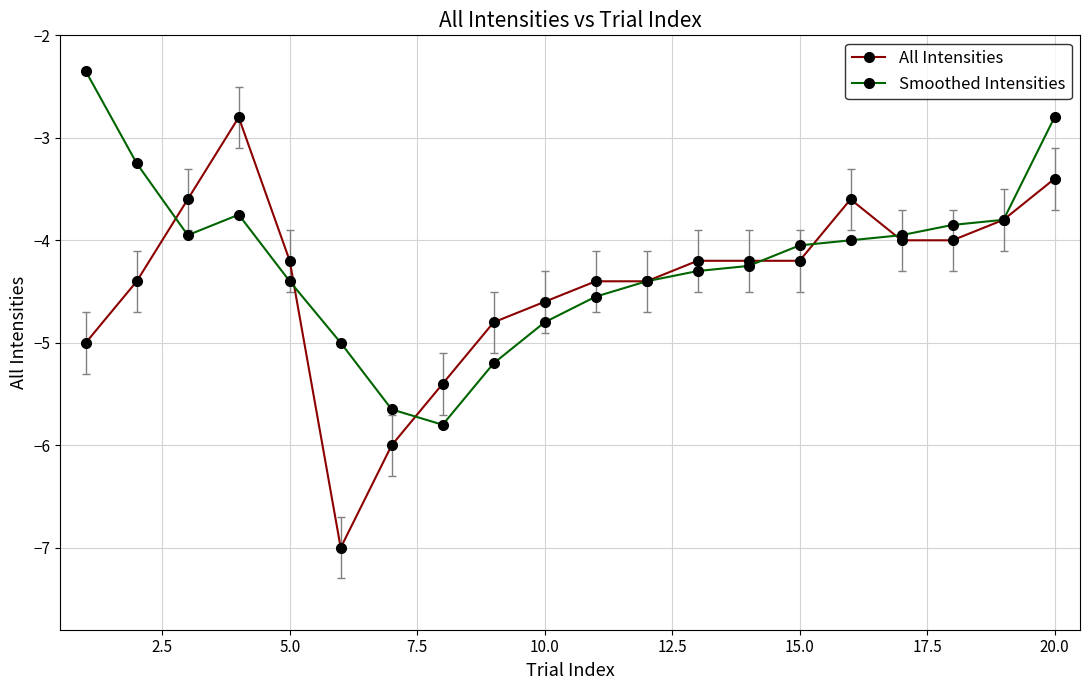

Which series has the widest spread of values?

All Intensities